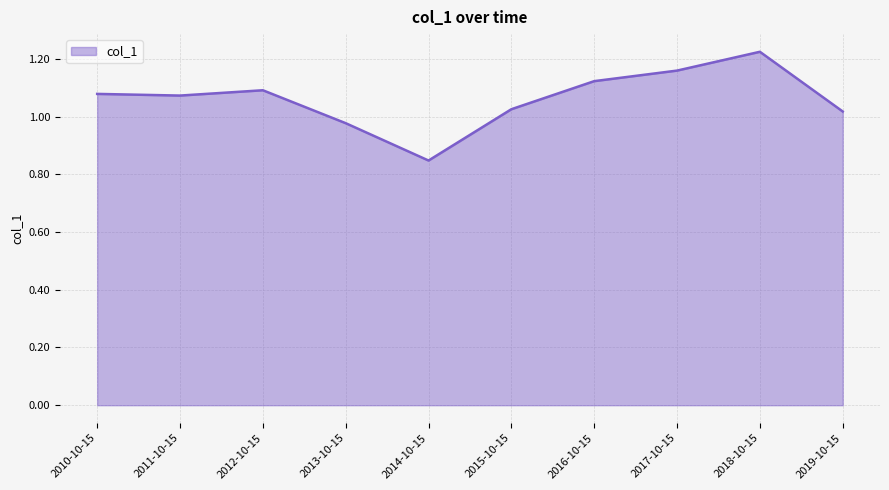

Which category has the lowest value across all series?

2014-10-15